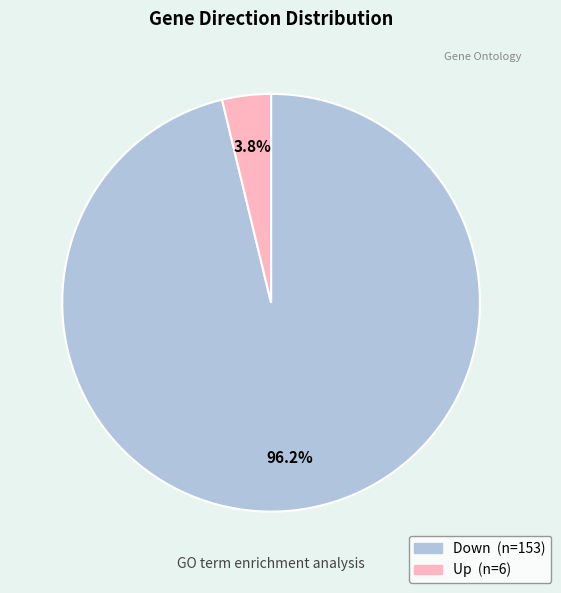

Is there a majority slice in this chart?

Yes